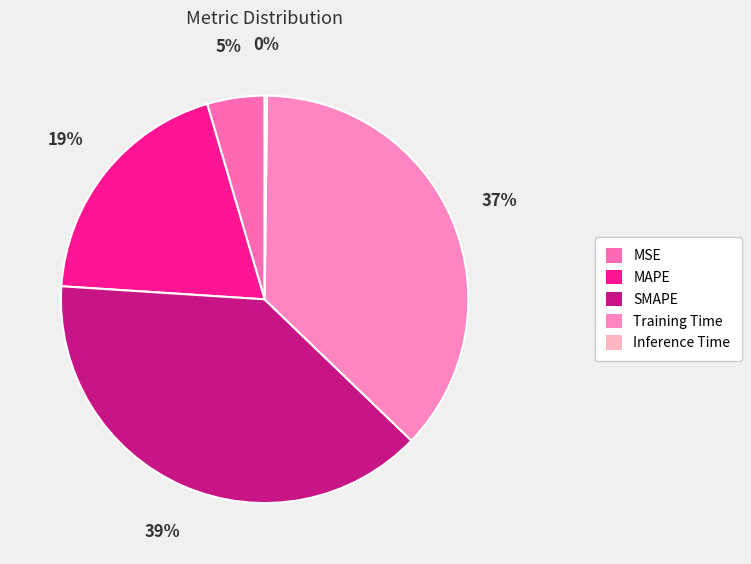

What is the change in value from MAPE to Training Time?

+0.9